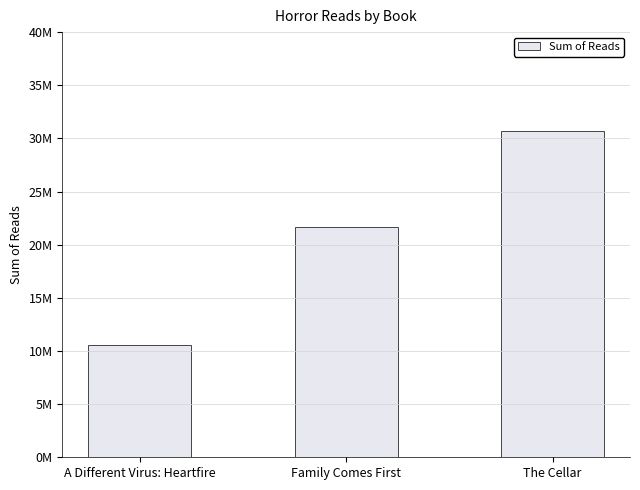

What is the value of the 1st bar from the left?

10600000